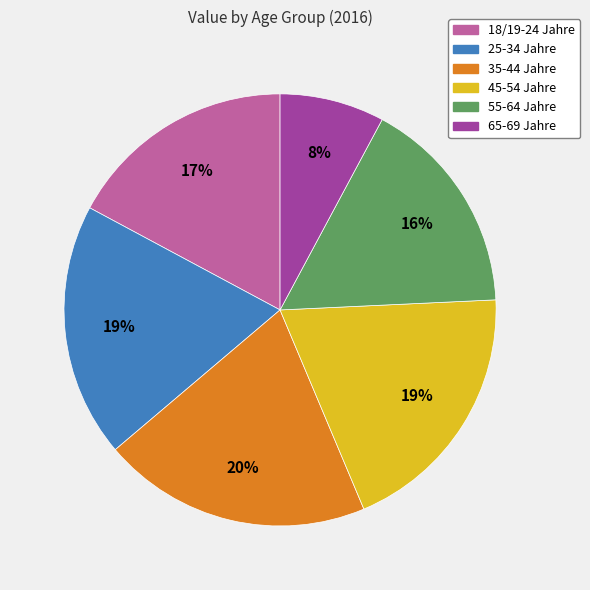

Is the sum of 18/19-24 Jahre and 25-34 Jahre greater than half?

No